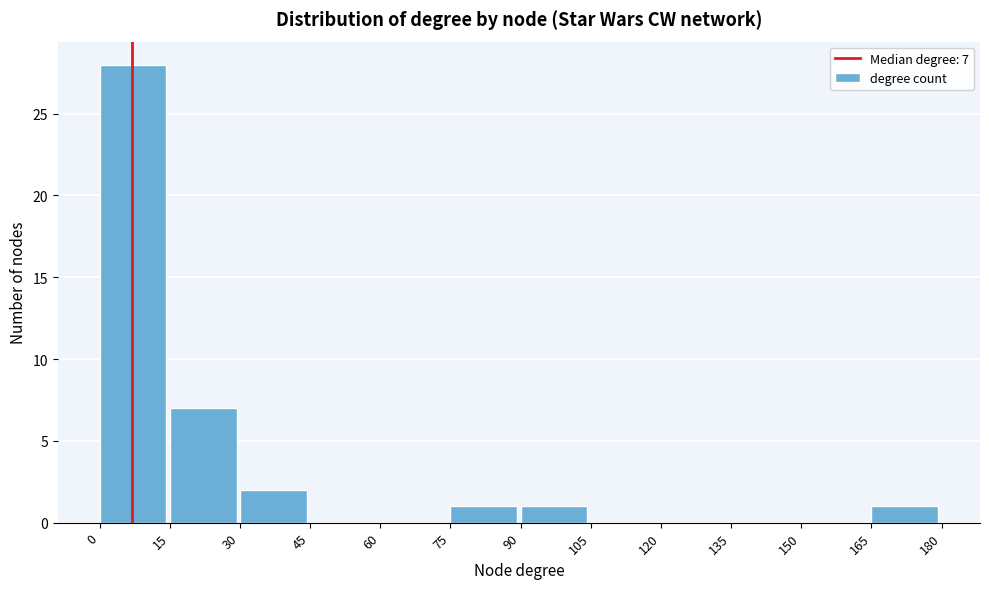

Over which range of the x-axis is the bar tallest?

0 to 15